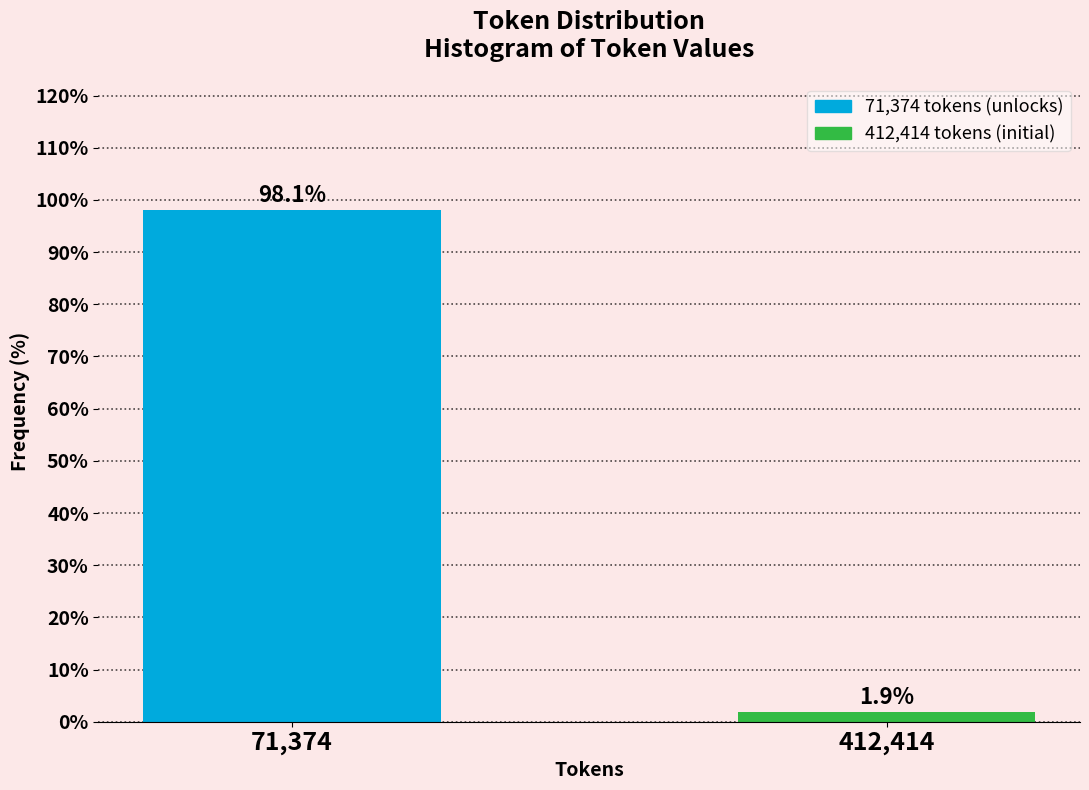

Reading left to right, what are all the values shown in this chart?

98.1	1.9